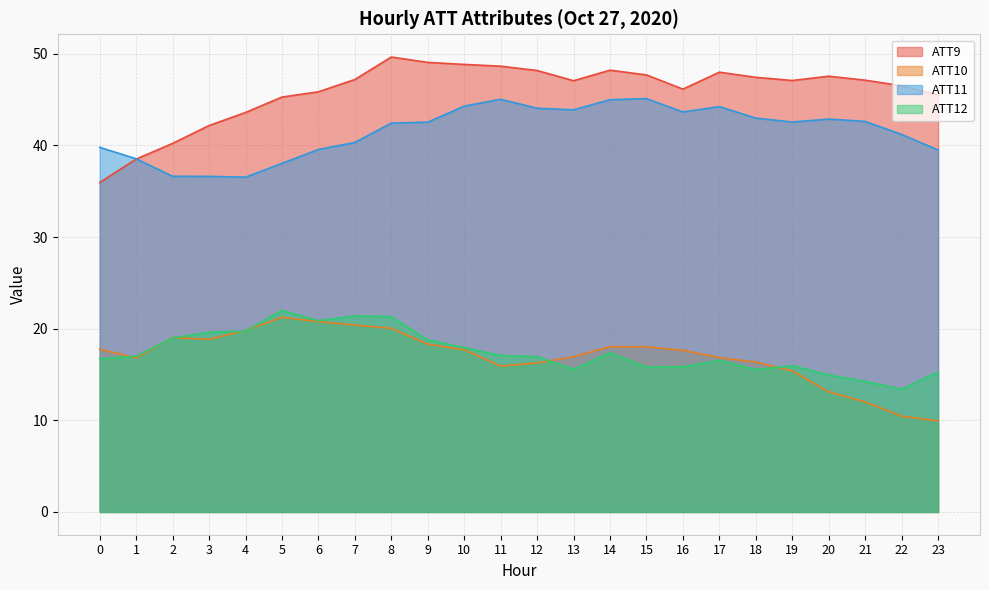

What is the sum of the ATT9 values at 19 and 22?

93.6